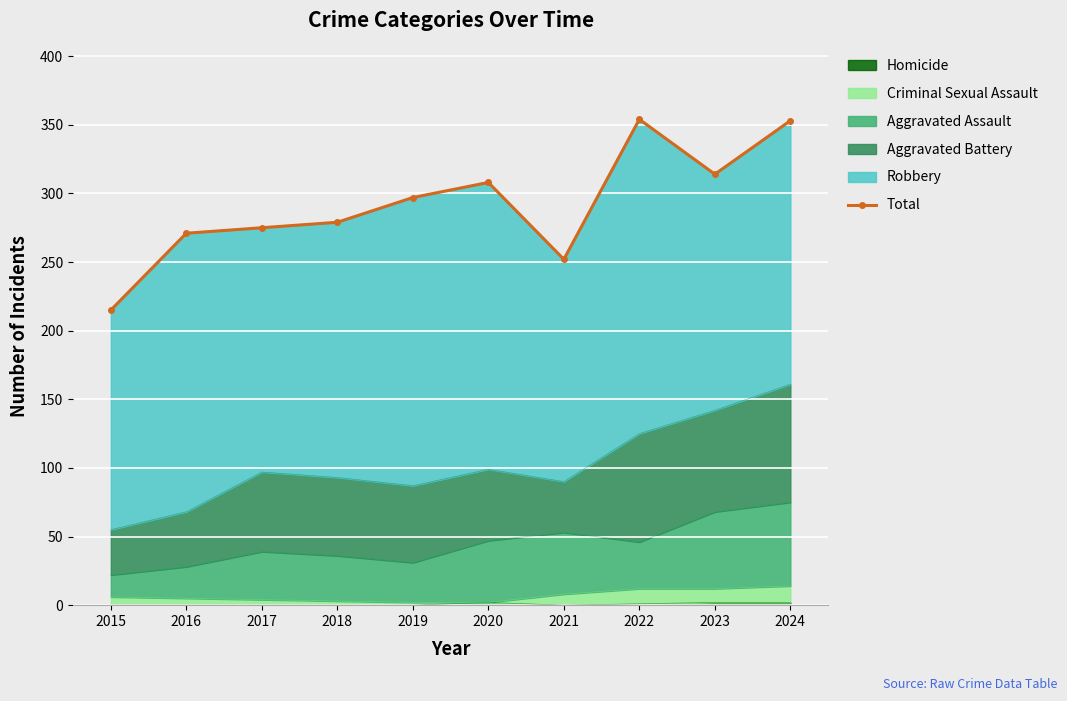

Reading right to left, list all the values displayed in this chart.

2024=353	2023=314	2022=354	2021=252	2020=308	2019=297	2018=279	2017=275	2016=271	2015=215